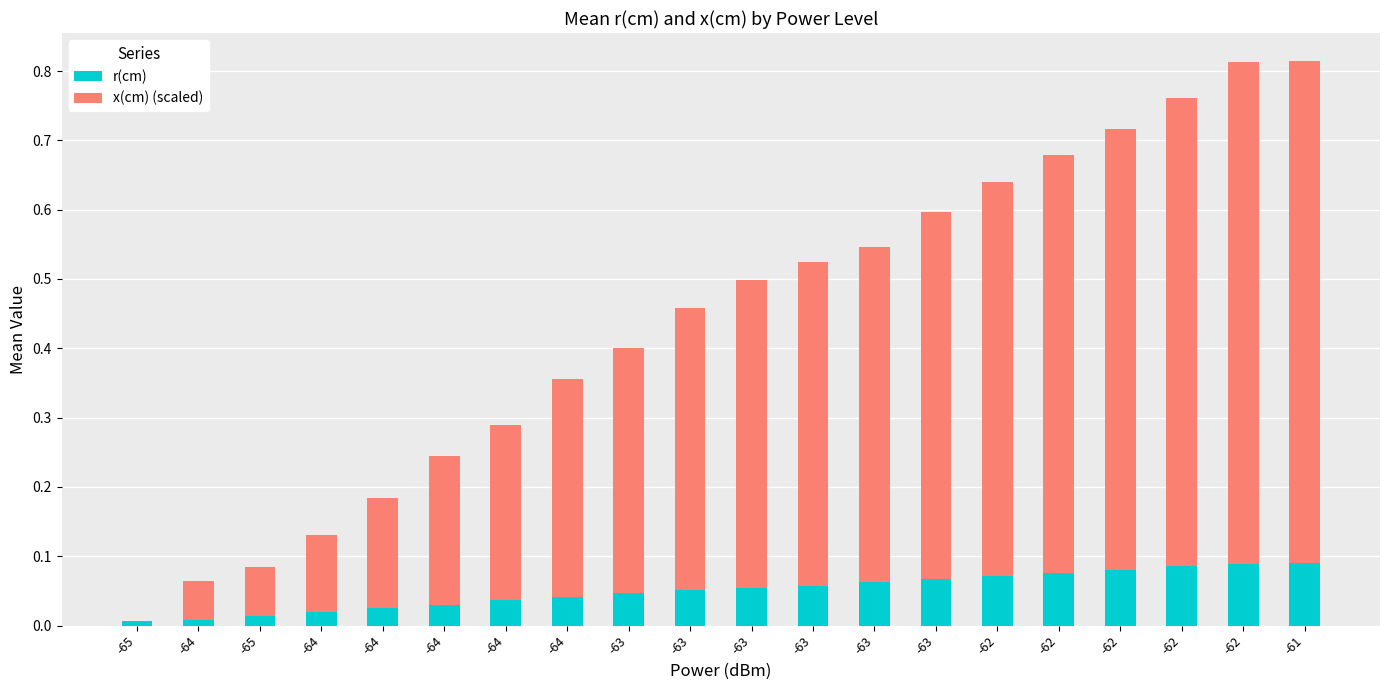

Read the r(cm) value at -62.

0.1